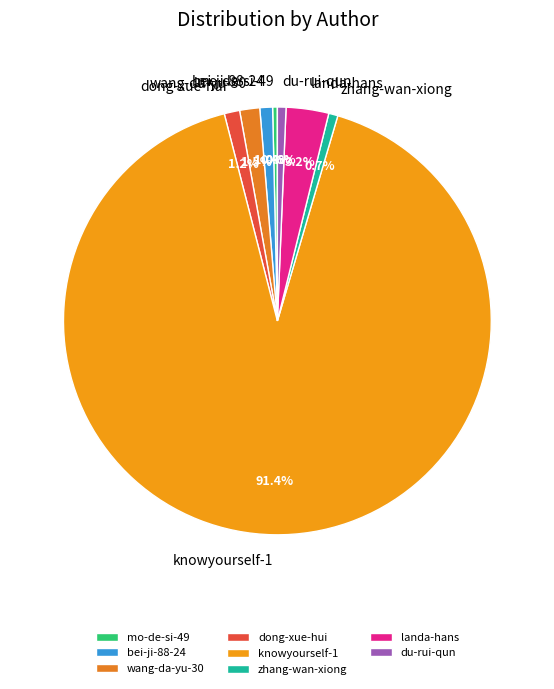

To the nearest percent, what is the combined percentage of mo-de-si-49 and wang-da-yu-30?

2%